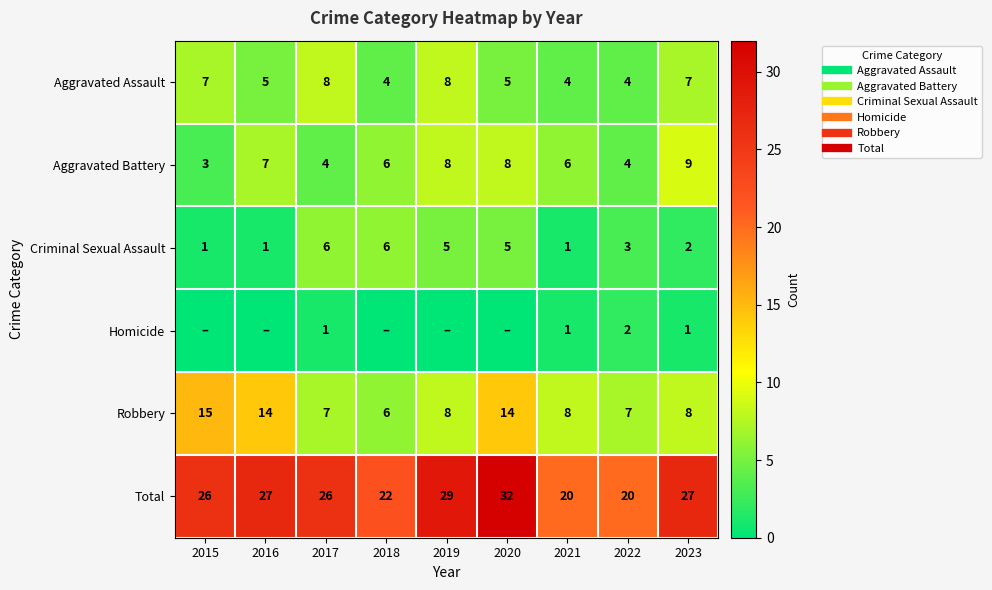

At how many categories does at least one series exceed 28?

2